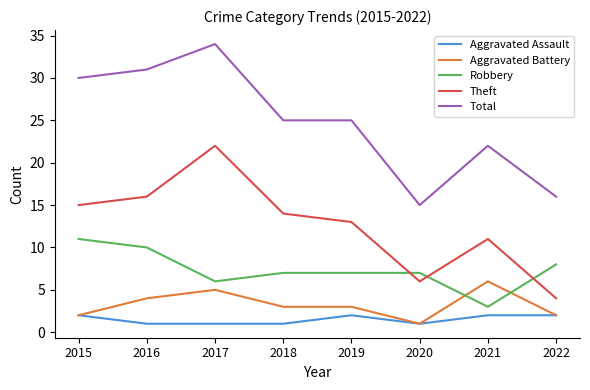

True or false: Robbery and Aggravated Assault cross at least once.

False